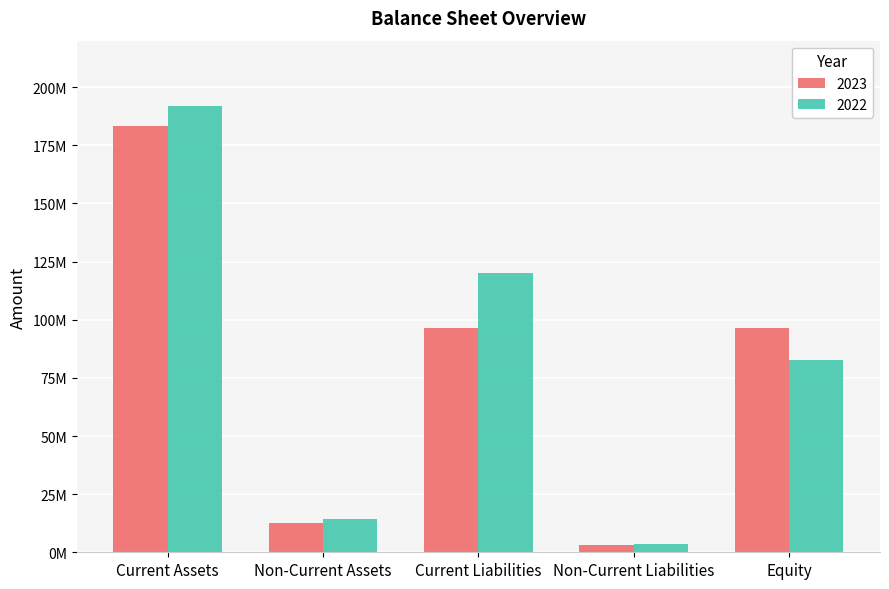

Are the bars horizontal?

No